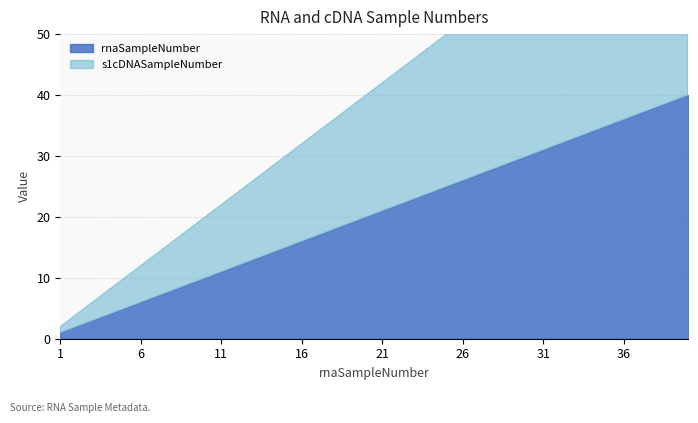

True or false: rnaSampleNumber has more than 2 points higher than both neighbors.

False